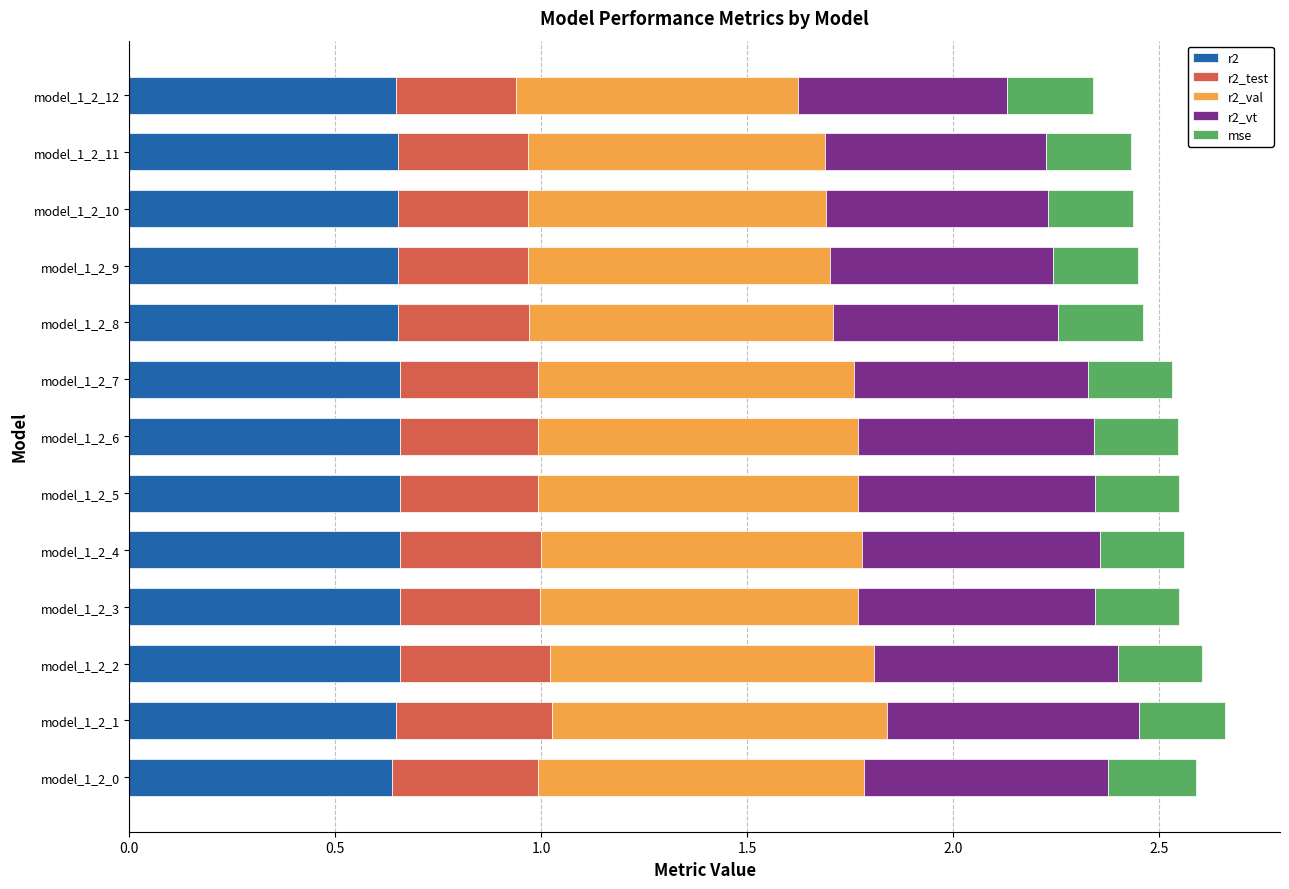

Count the number of categories in the chart.

13